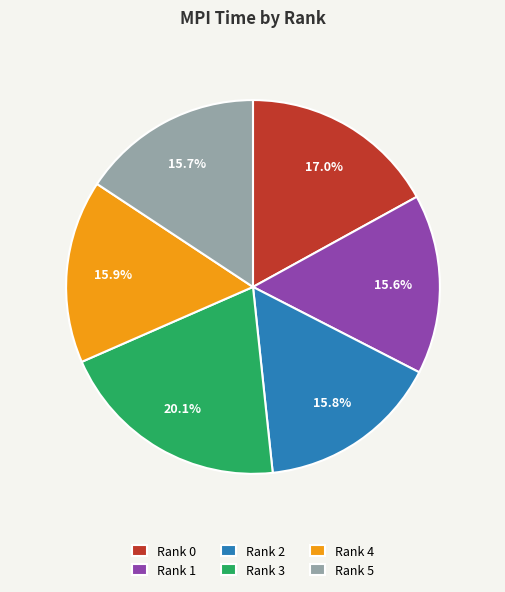

To the nearest percent, what portion does Rank 4 represent?

16%